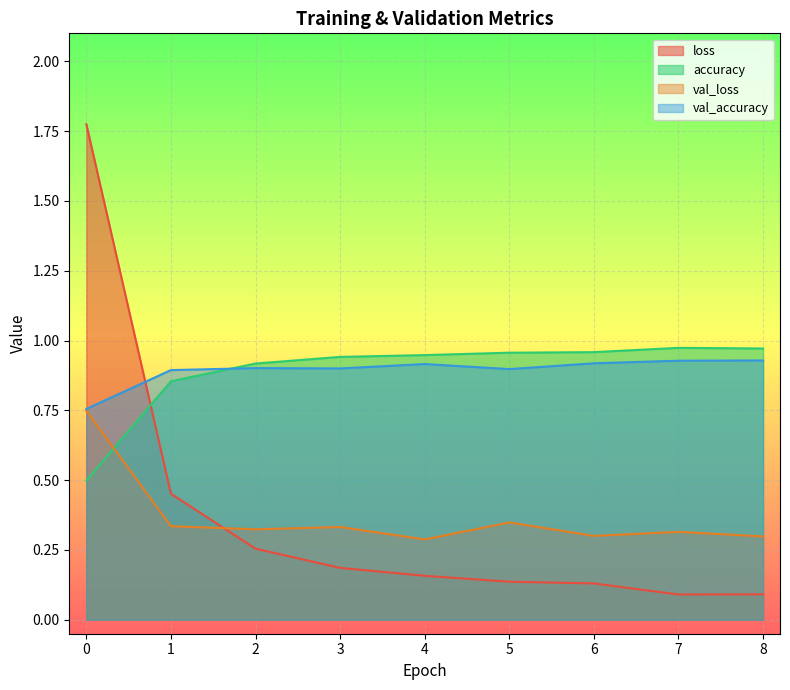

List the series in order of their peak value, lowest first.

val_loss, val_accuracy, accuracy, loss